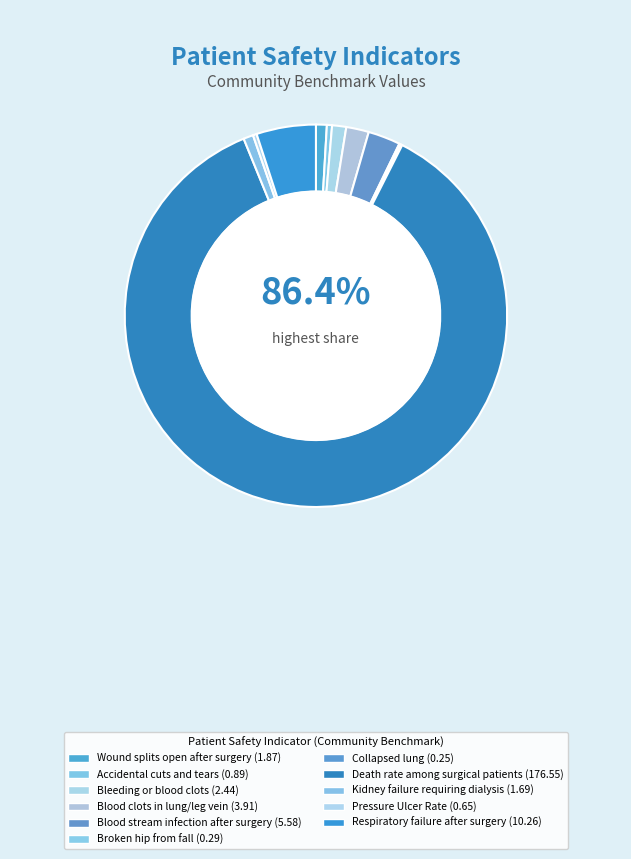

To the nearest percent, what portion does Respiratory failure after surgery represent?

5%